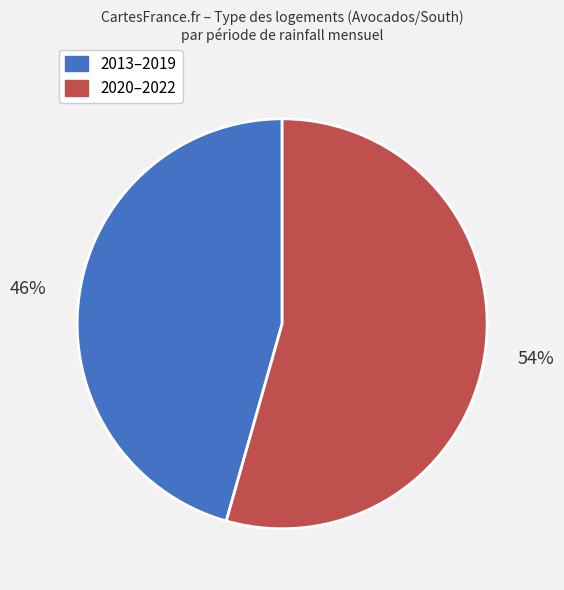

Between 2020–2022 and 2013–2019, which is larger?

2020–2022